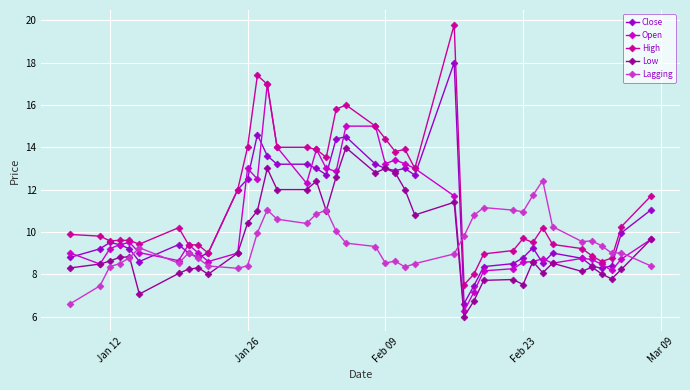

What is the lowest value of the Close series?

6.6